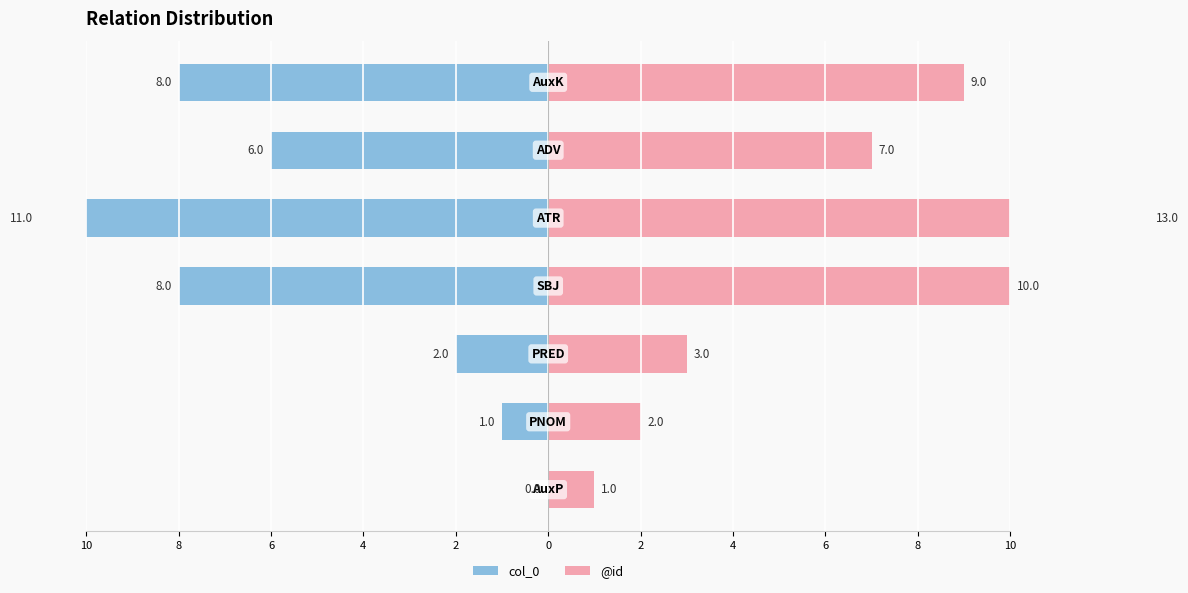

How many values in the @id series exceed 7?

3